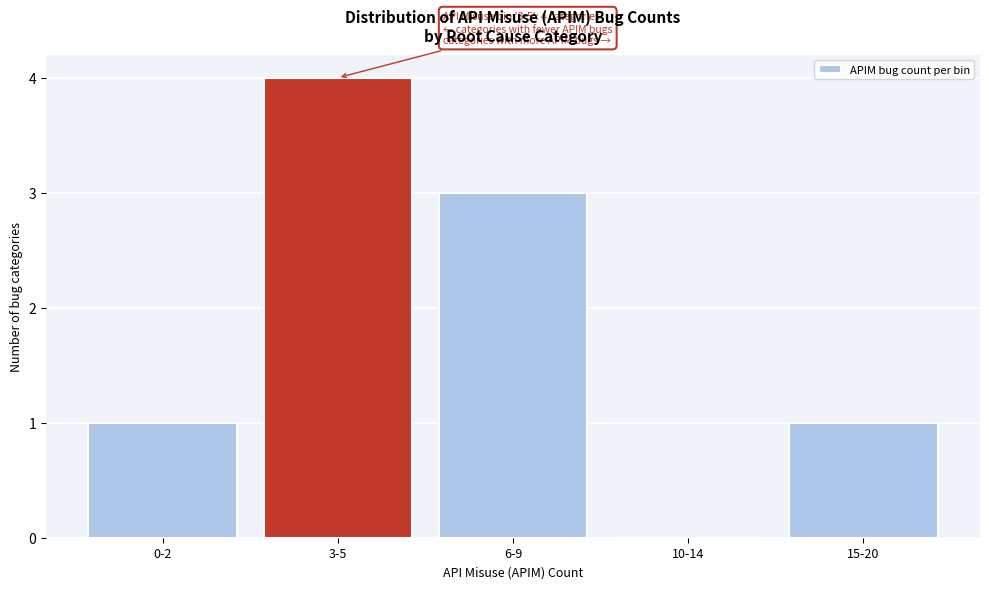

Reading left to right, extract all data points from this chart.

0-2=1	3-5=4	6-9=3	10-14=0	15-20=1